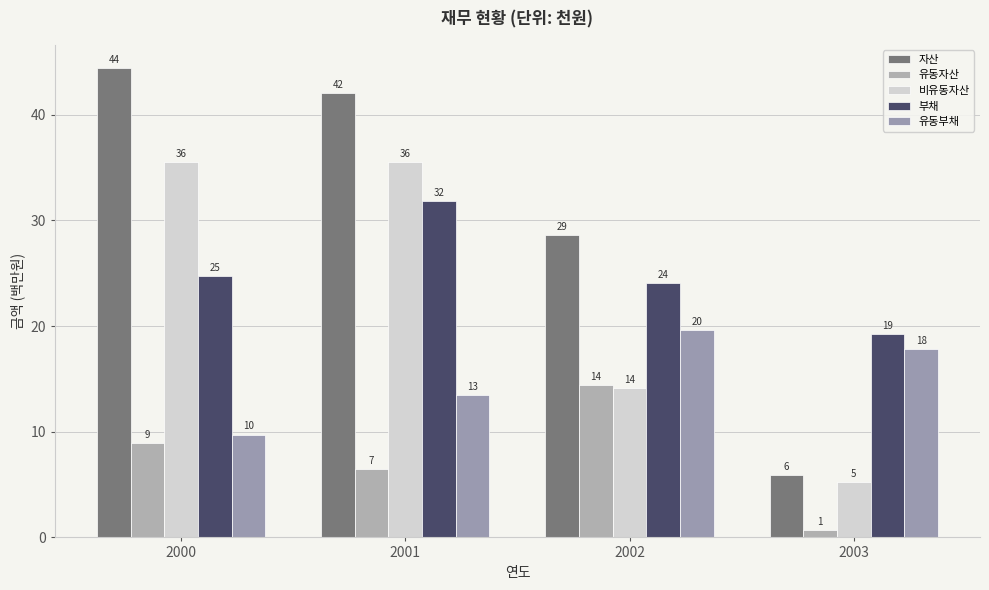

What is the greatest value displayed?

44.4